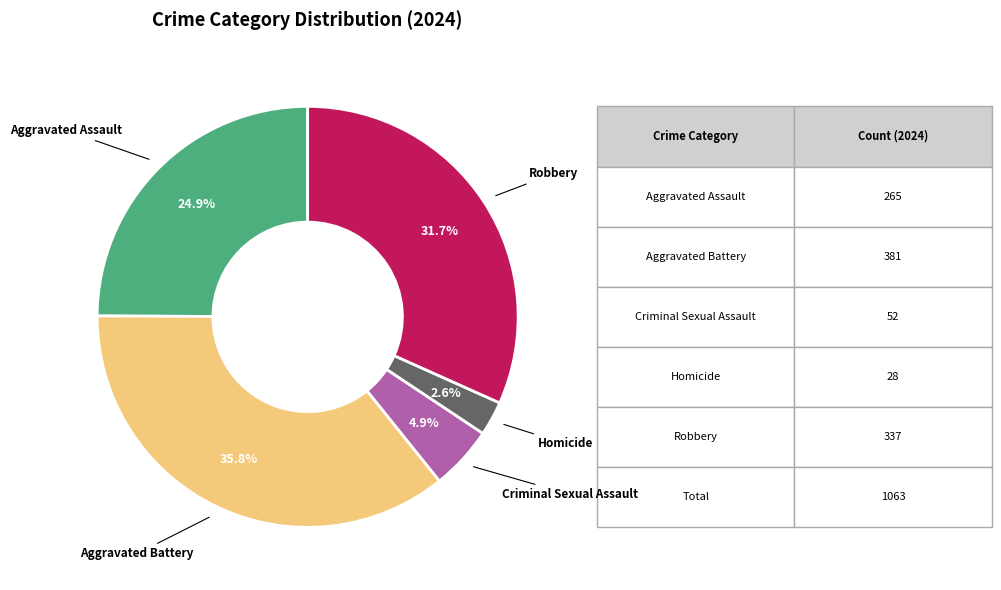

Does any single category account for the majority?

No